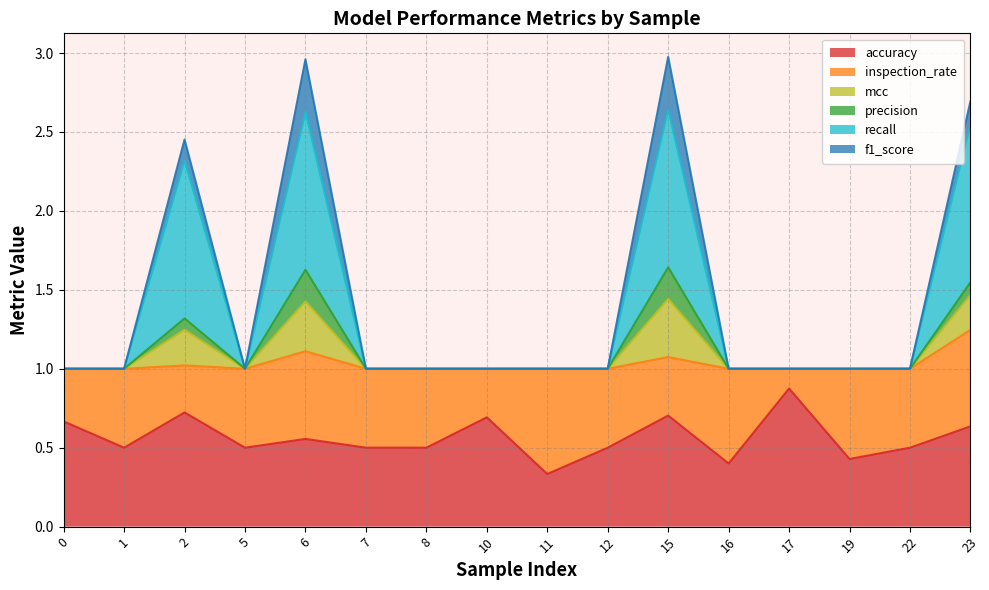

True or false: mcc has a value of 1.7 at 19.

False